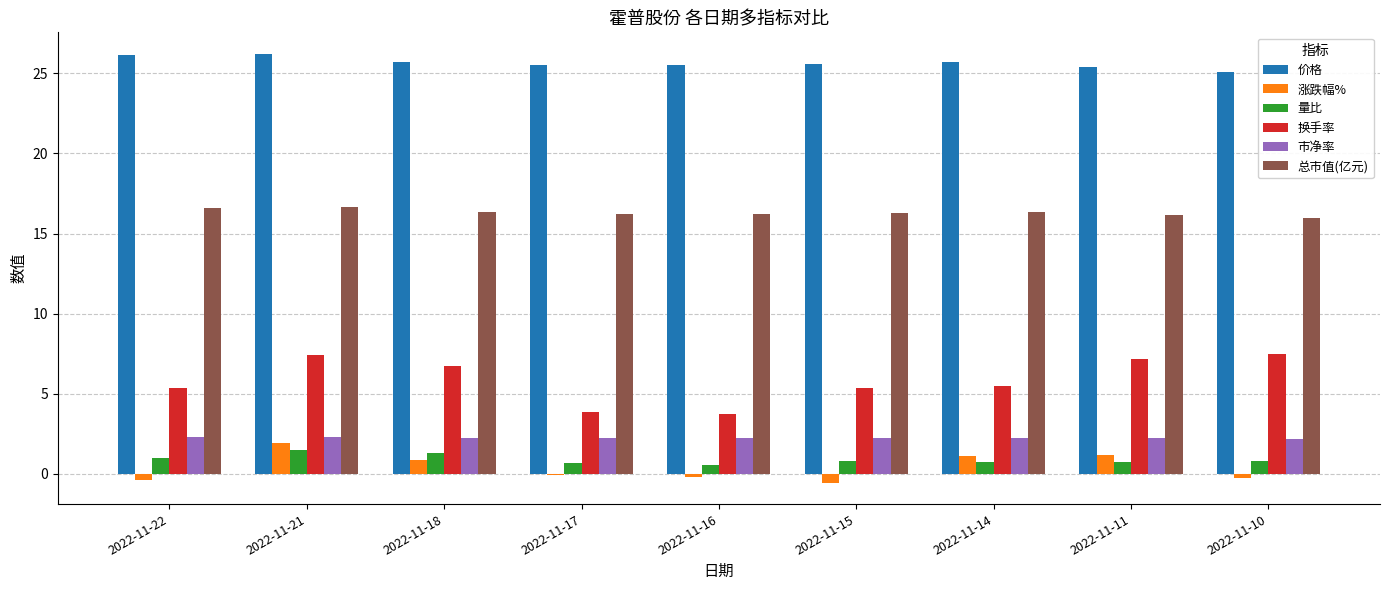

At which label does 换手率 first exceed 5?

2022-11-22